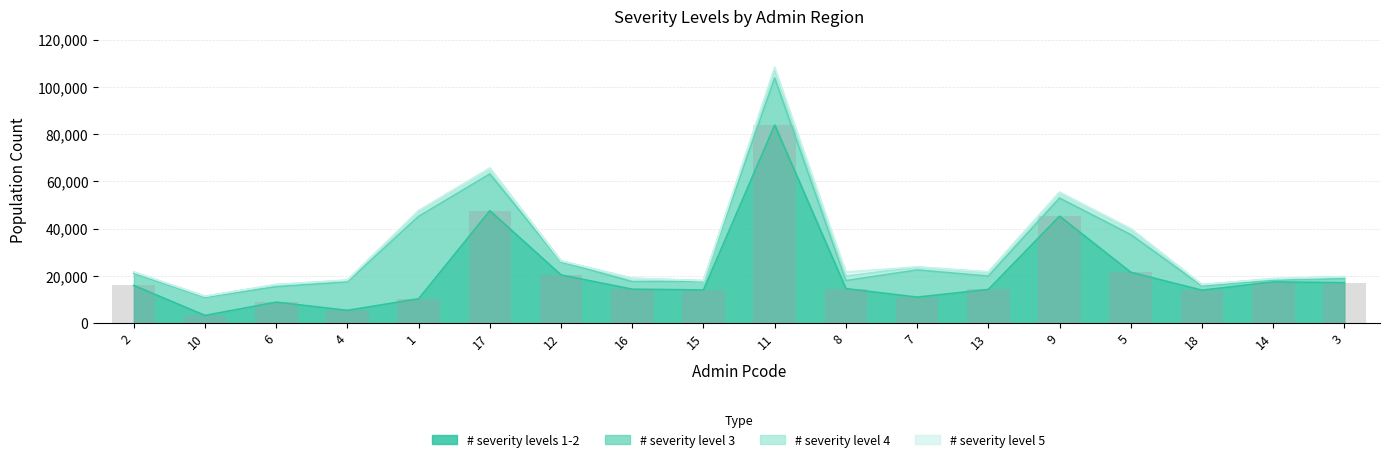

Which series has the largest total across all categories?

# severity levels 1-2